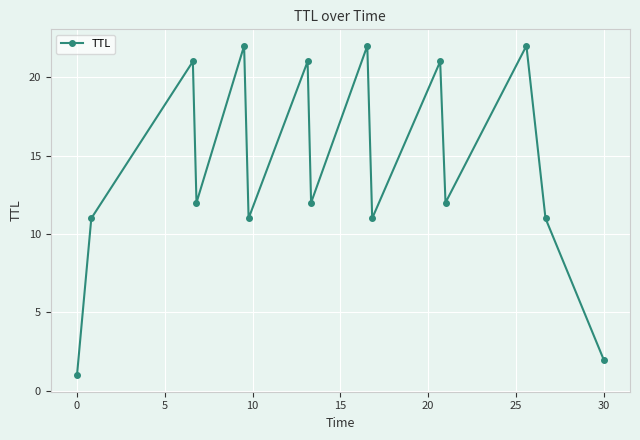

What is the greatest value displayed?

22